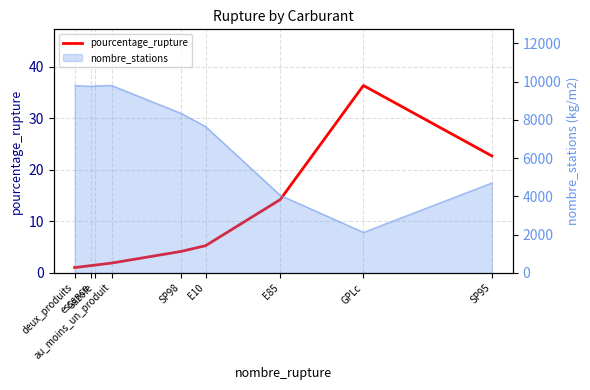

Is it true that the value at SP98 is 4.2?

True